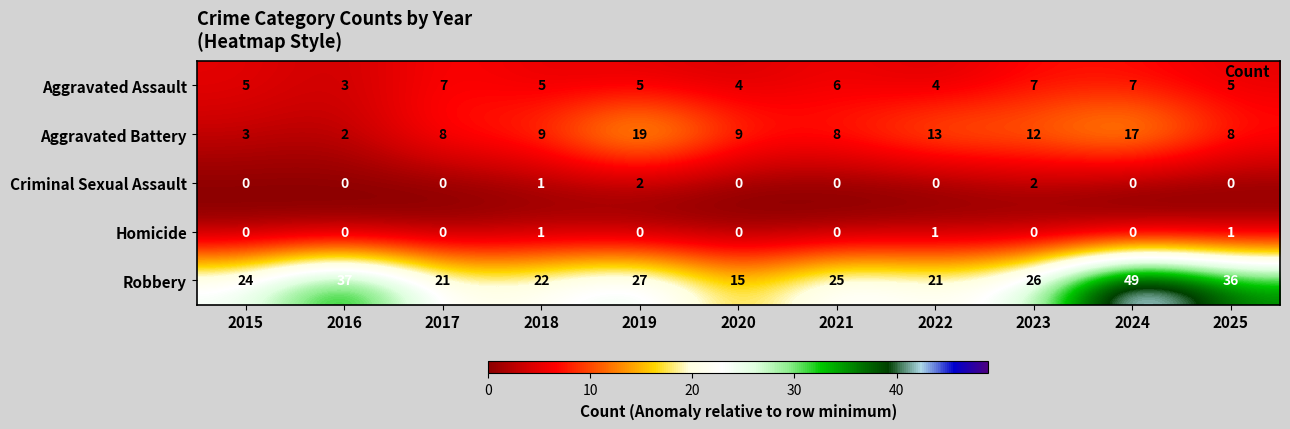

Rank the series by their maximum value, from lowest to highest.

Homicide, Criminal Sexual Assault, Aggravated Assault, Aggravated Battery, Robbery